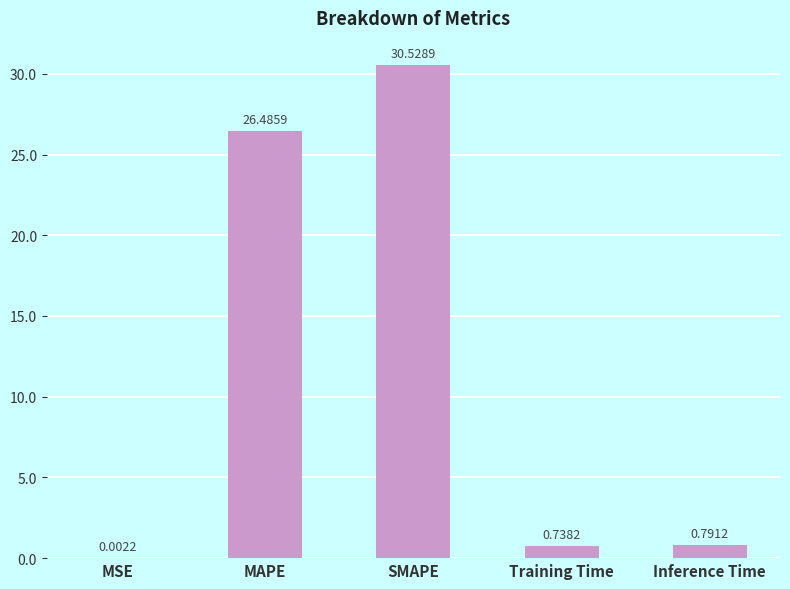

How many categories are shown in the chart?

5